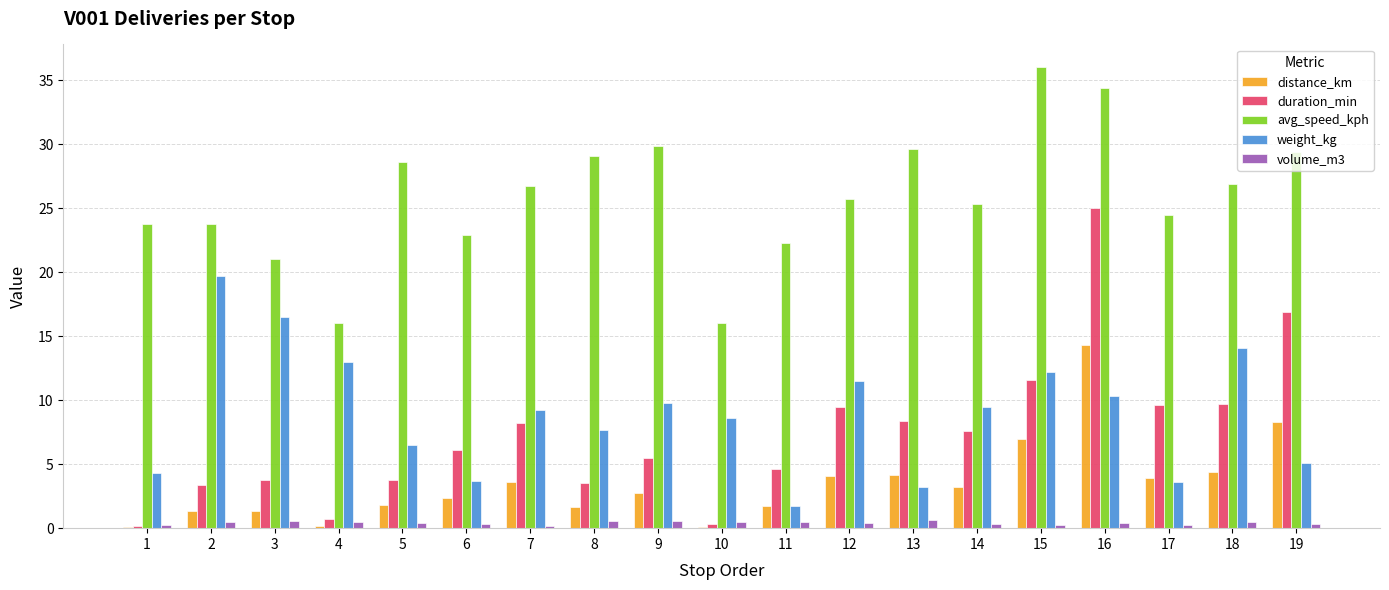

What is the sum of all weight_kg values?

170.2